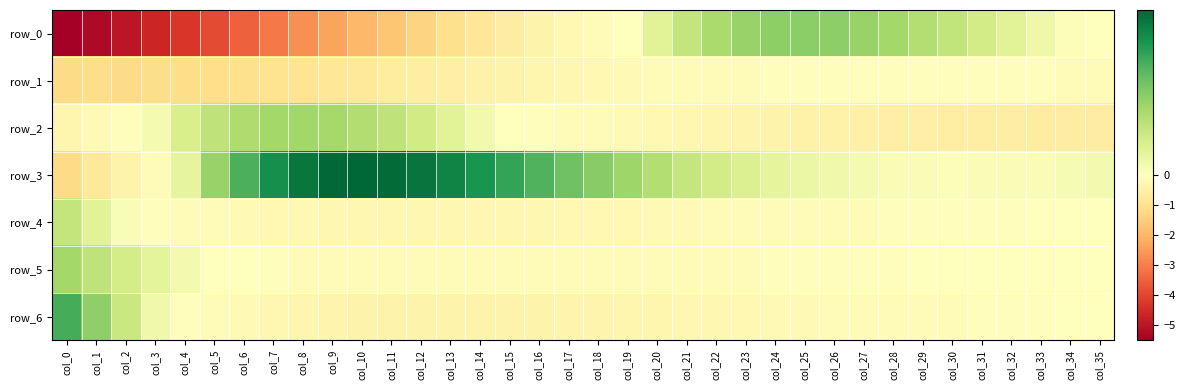

At which category is the sum across all series the highest?

col_26